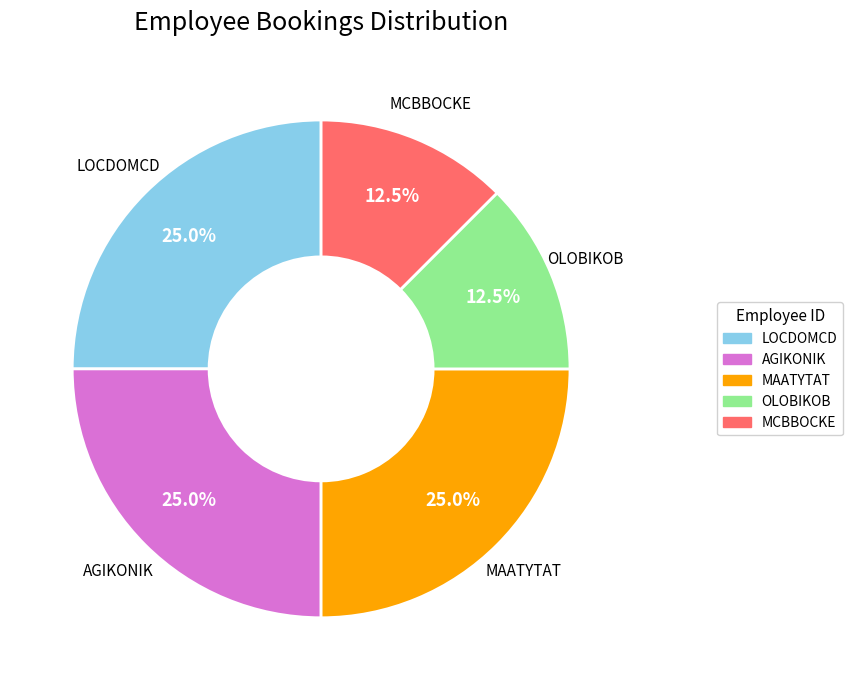

Is the sum of OLOBIKOB and MAATYTAT greater than half?

No